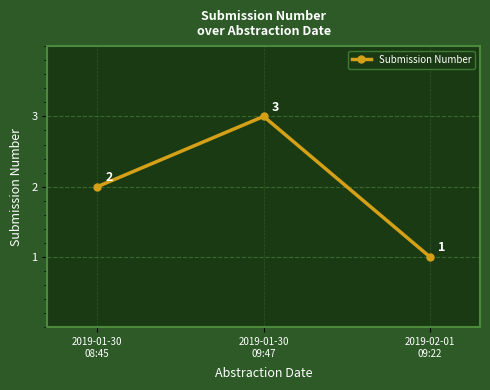

What is the value of the 1st point from the left?

2